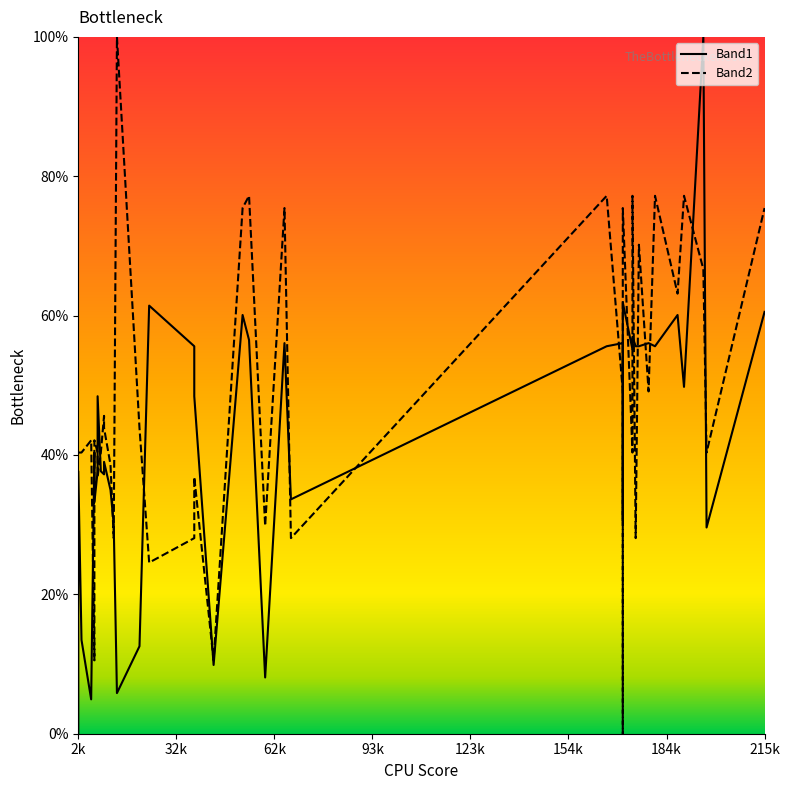

True or false: Band2 and Band1 cross at least once.

True